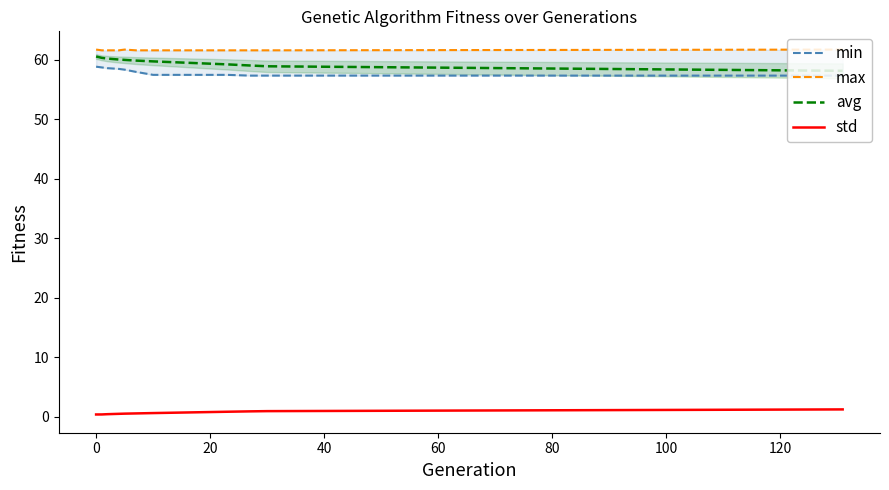

What is the maximum value for max?

61.7